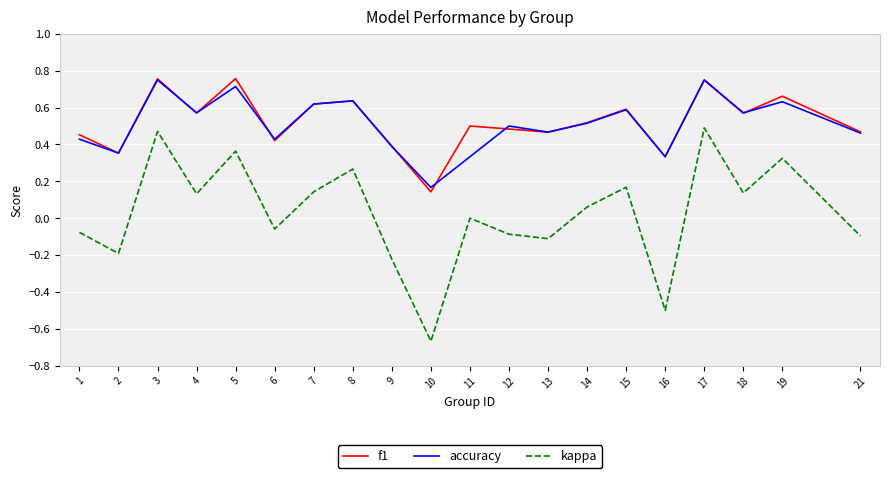

What is the sum of the accuracy values at 3 and 9?

1.1